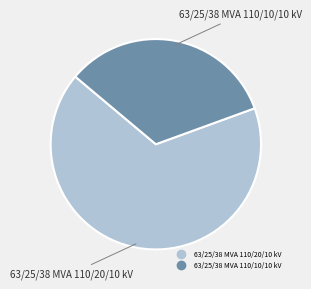

Which slice is the smallest?

63/25/38 MVA 110/10/10 kV